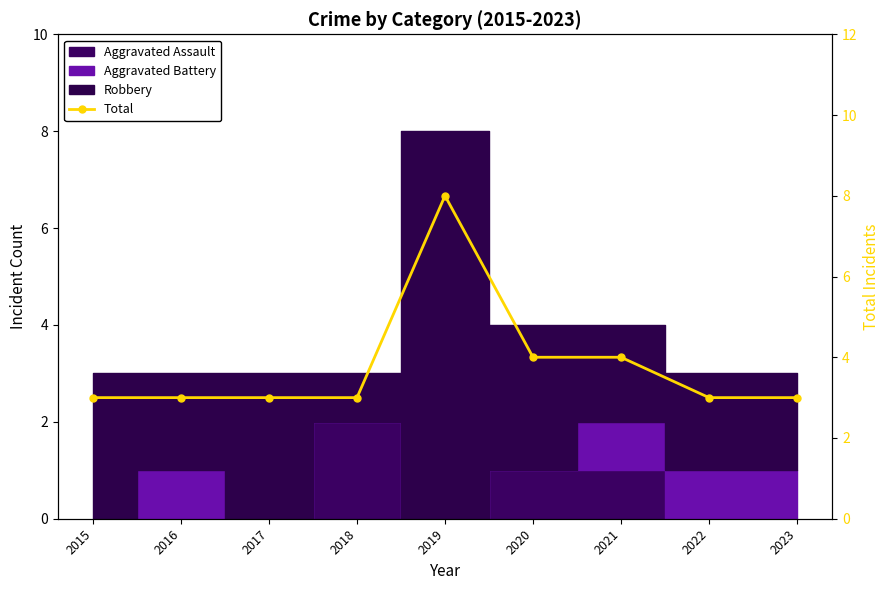

Reading right to left, what are all the values shown in this chart?

2023=3	2022=3	2021=4	2020=4	2019=8	2018=3	2017=3	2016=3	2015=3